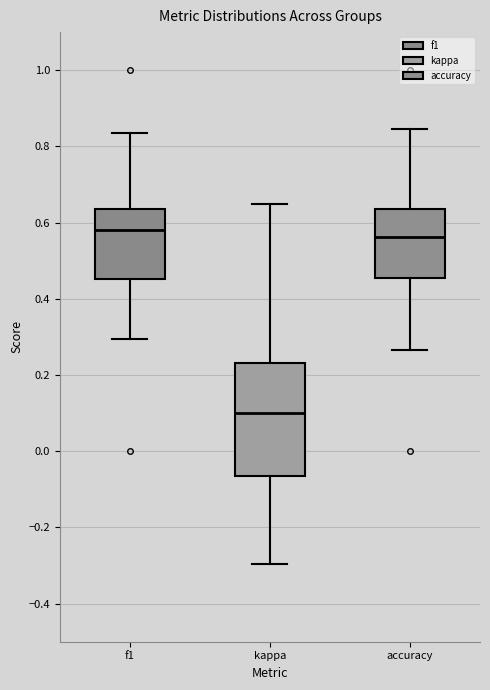

Reading left to right, read every box against the y-axis: the position of its median line, the range the box covers, and the ends of its whiskers. The values are not printed on the chart, so give them approximately, as read against the axis.

f1: median 0.58, box 0.46 to 0.64, whiskers 0.30 to 0.84
kappa: median 0.10, box -0.06 to 0.24, whiskers -0.30 to 0.64
accuracy: median 0.56, box 0.46 to 0.64, whiskers 0.26 to 0.84